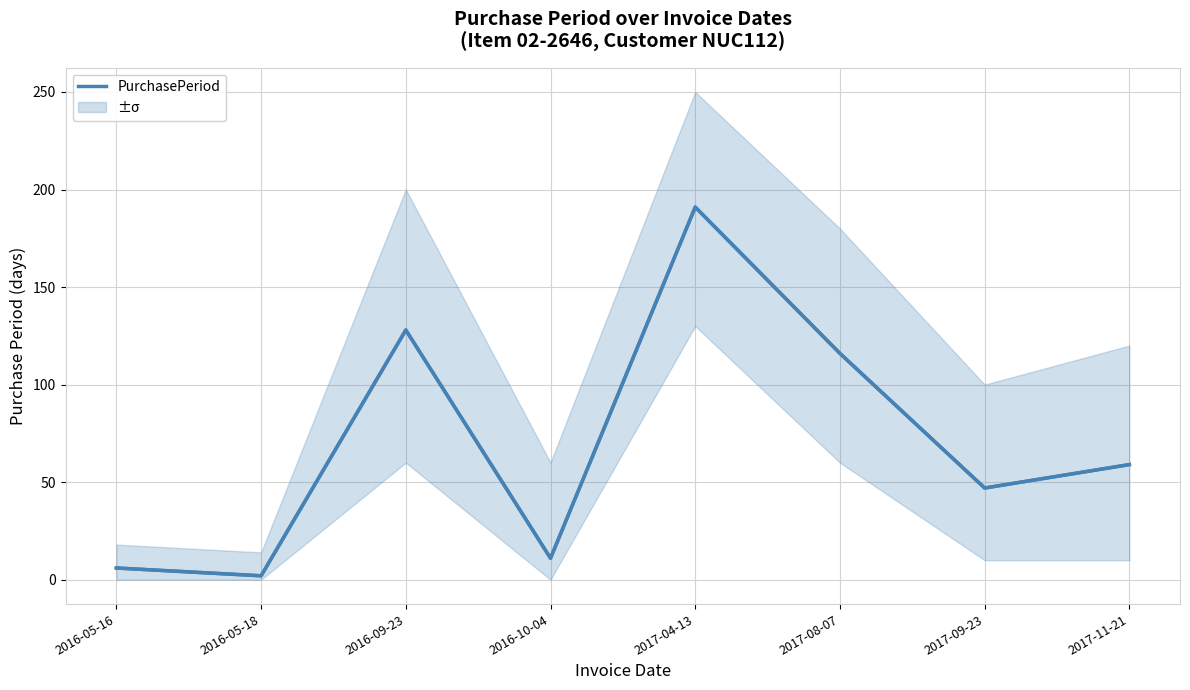

Read the value at 2016-05-18.

2